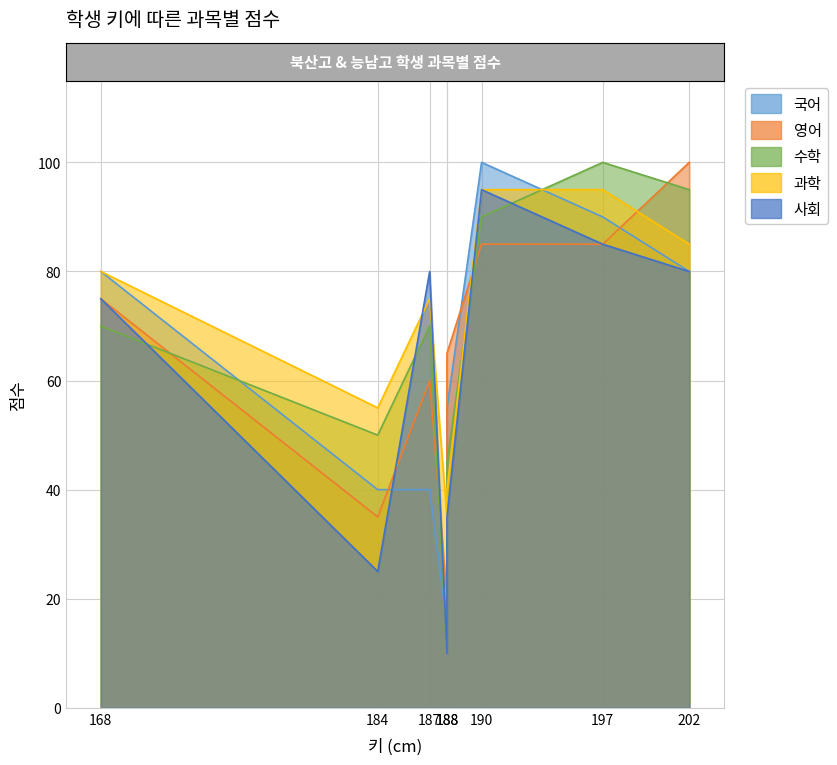

Reading right to left, extract all data points from this chart.

국어: 202=80	197=90	190=100	188=55	188=15	187=40	184=40	168=80
영어: 202=100	197=85	190=85	188=65	188=20	187=60	184=35	168=75
수학: 202=95	197=100	190=90	188=45	188=10	187=70	184=50	168=70
과학: 202=85	197=95	190=95	188=40	188=35	187=75	184=55	168=80
사회: 202=80	197=85	190=95	188=35	188=10	187=80	184=25	168=75